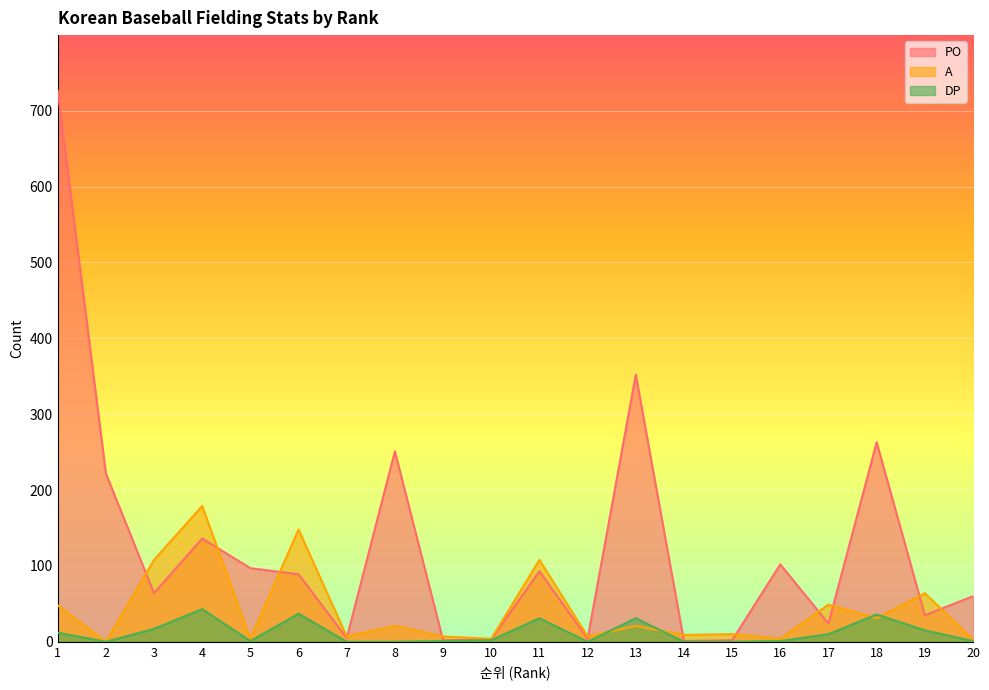

Between 17 and 4, which is larger?

4